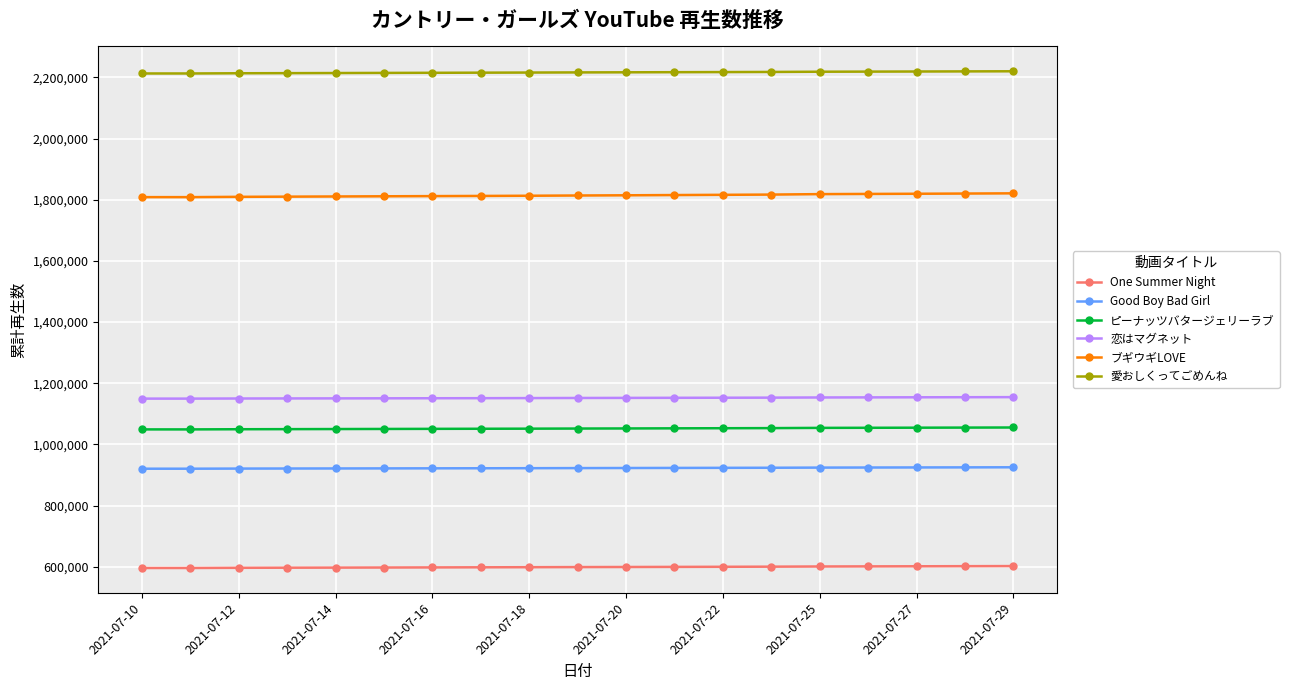

Rank the series by their maximum value, from lowest to highest.

One Summer Night, Good Boy Bad Girl, ピーナッツバタージェリーラブ, 恋はマグネット, ブギウギLOVE, 愛おしくってごめんね